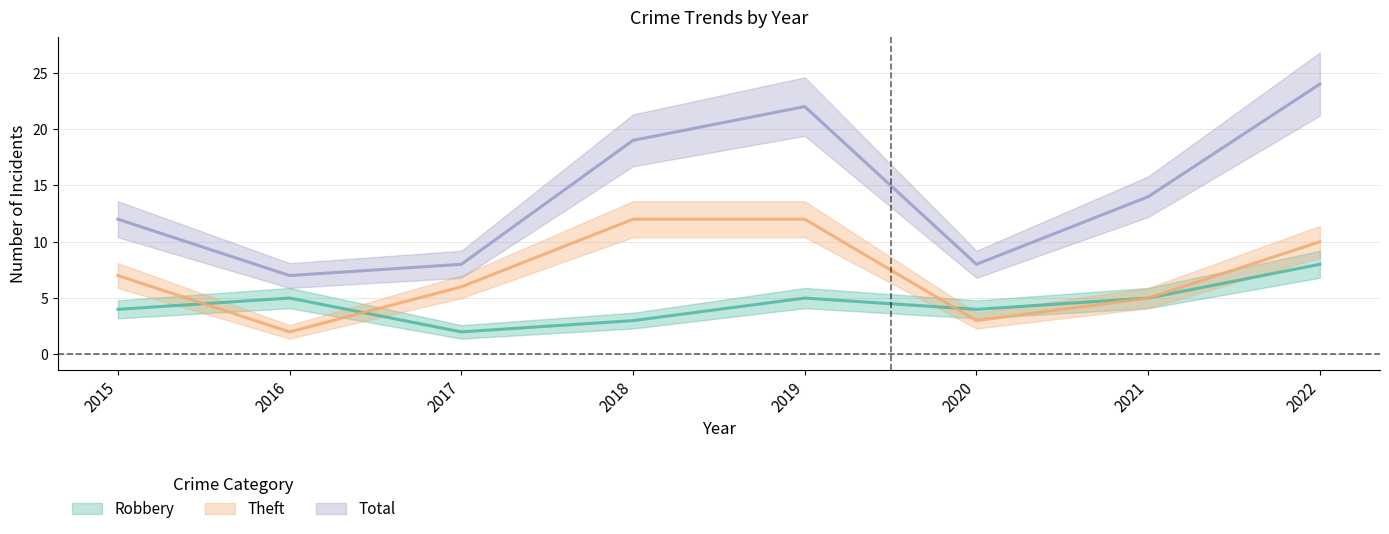

Where does the Robbery series first go above 5?

2022